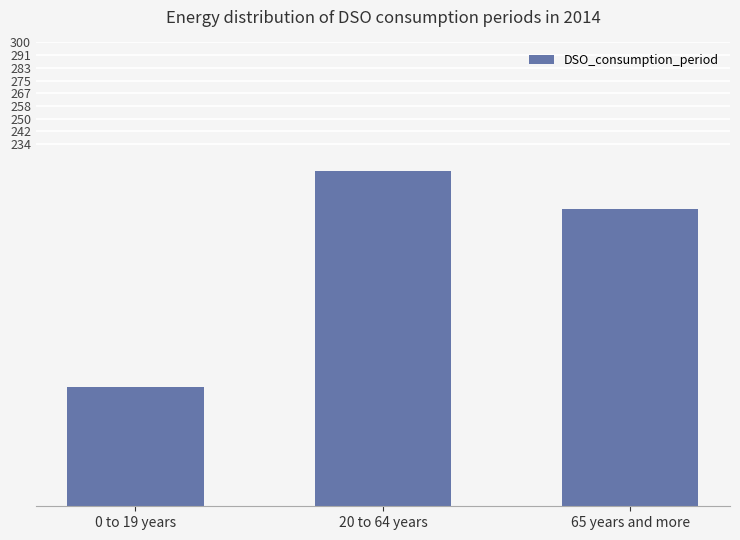

List the labels in order of value, largest first.

20 to 64 years, 65 years and more, 0 to 19 years